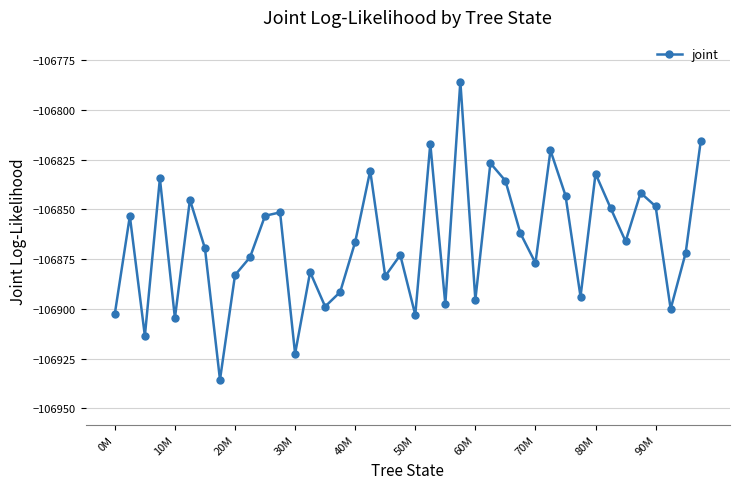

What is the smallest value displayed?

-106935.6